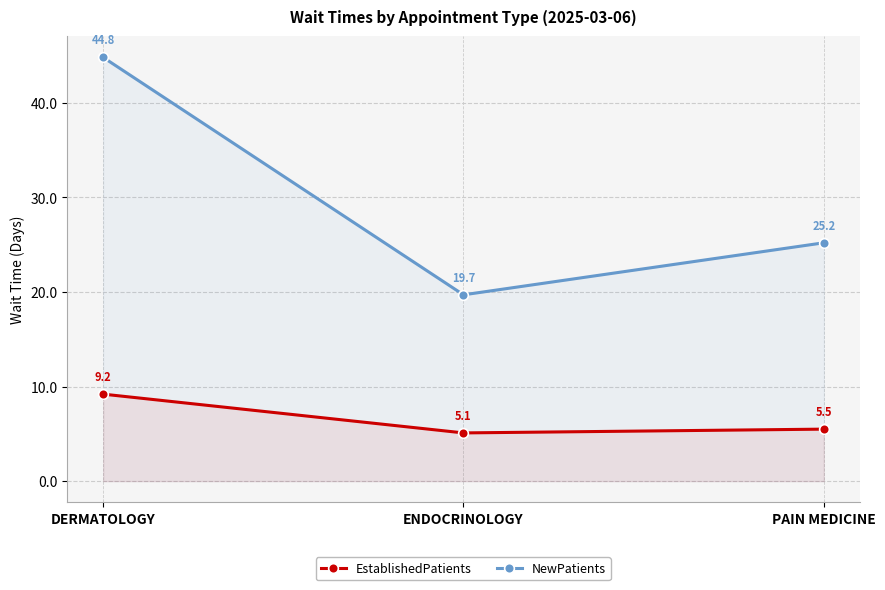

What is the greatest value displayed?

44.8